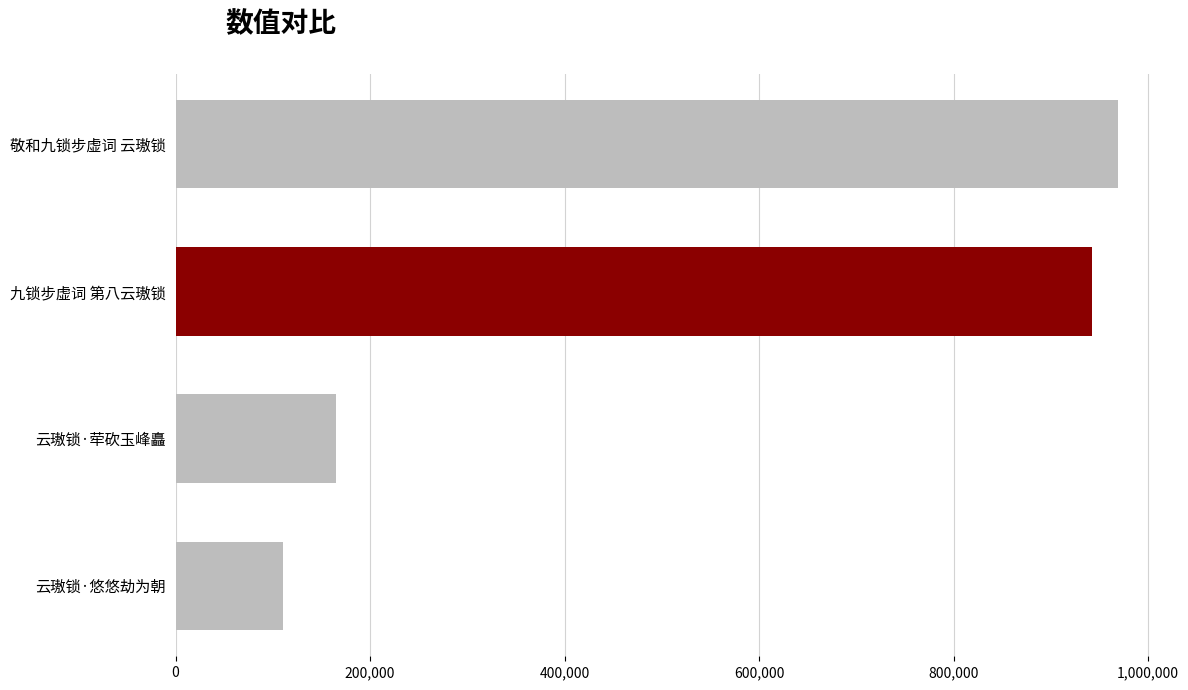

How many data points are less than 941942?

2